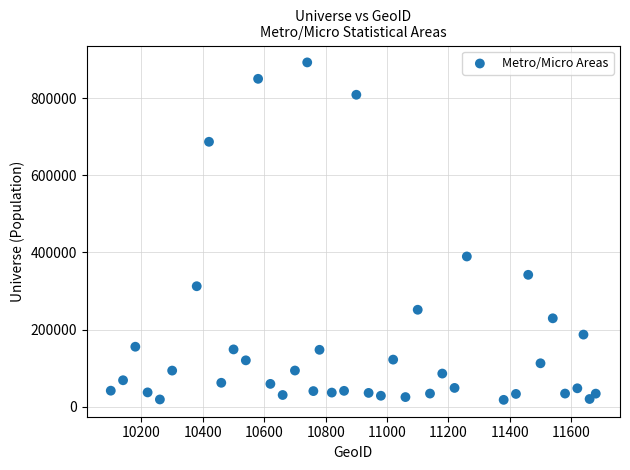

What Y value in the scatter plot is closest to 455391?

389593